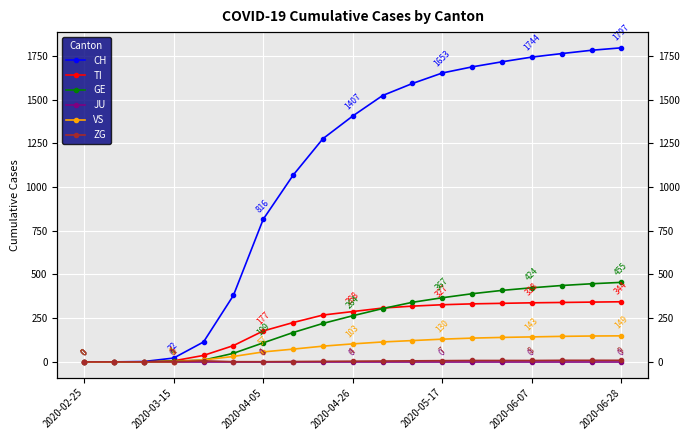

Is this an area chart (filled region under the line)?

No